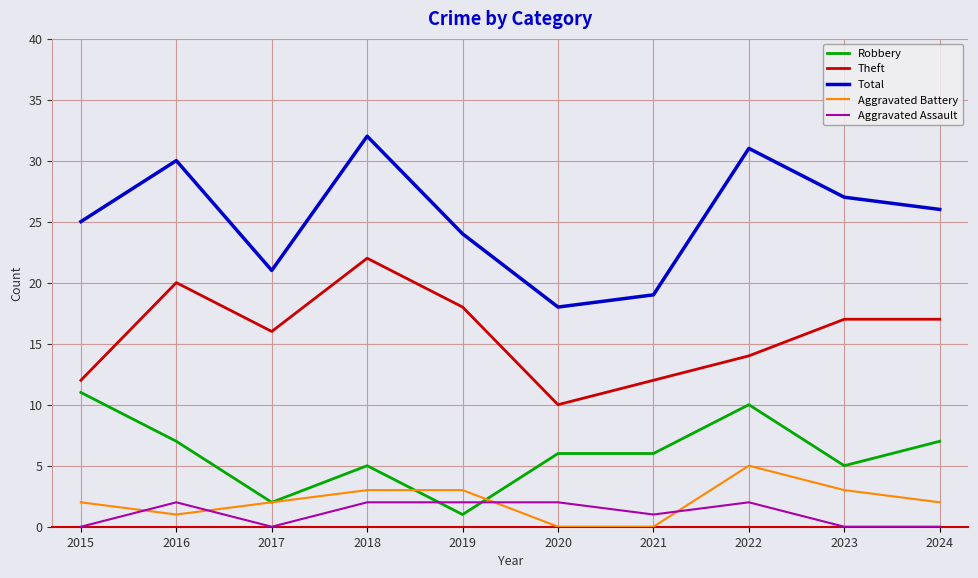

Which series has the largest total across all categories?

Total